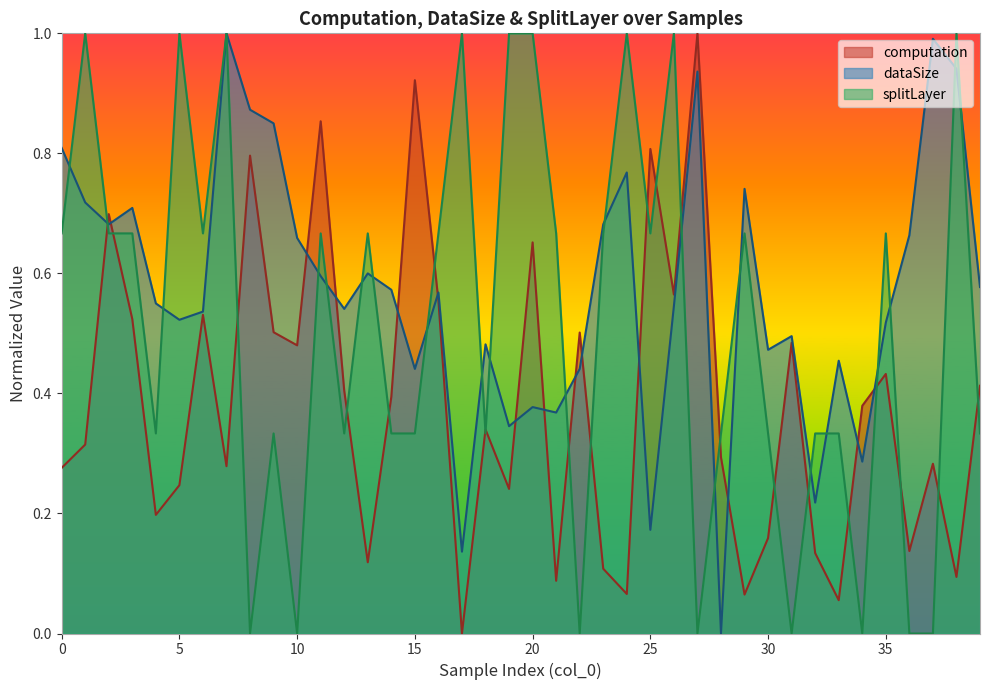

What is the difference between the splitLayer values at 25 and 24?

0.3